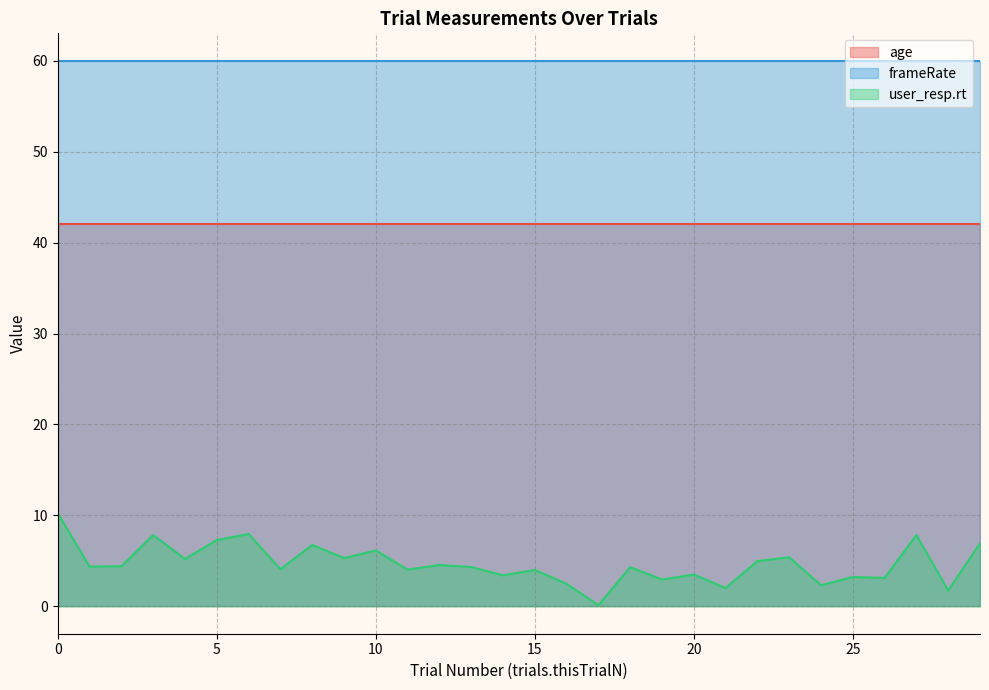

What are all the series names shown in the legend?

age, frameRate, user_resp.rt